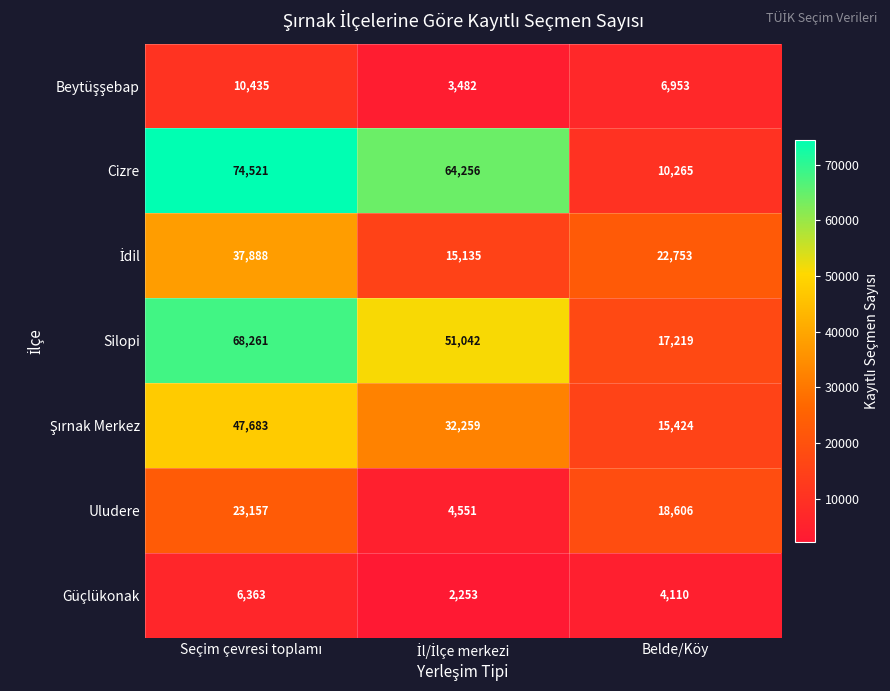

Where is Güçlükonak nearest to the value 4308?

Belde/Köy